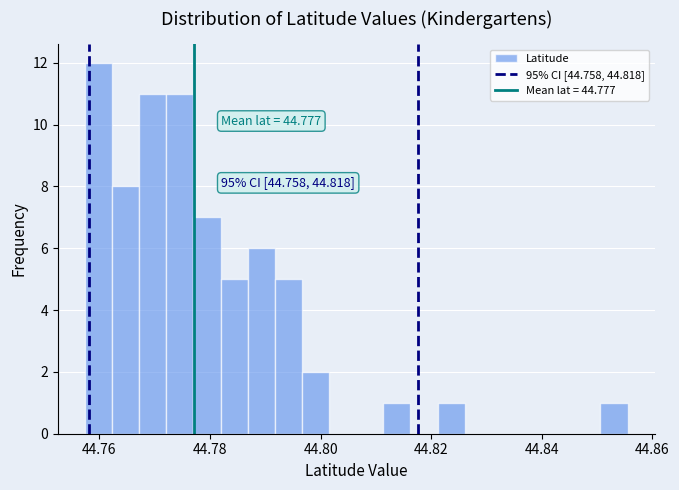

Around what value on the x-axis is the tallest bar? Give the approximate position of its centre, as read against the axis.

44.760